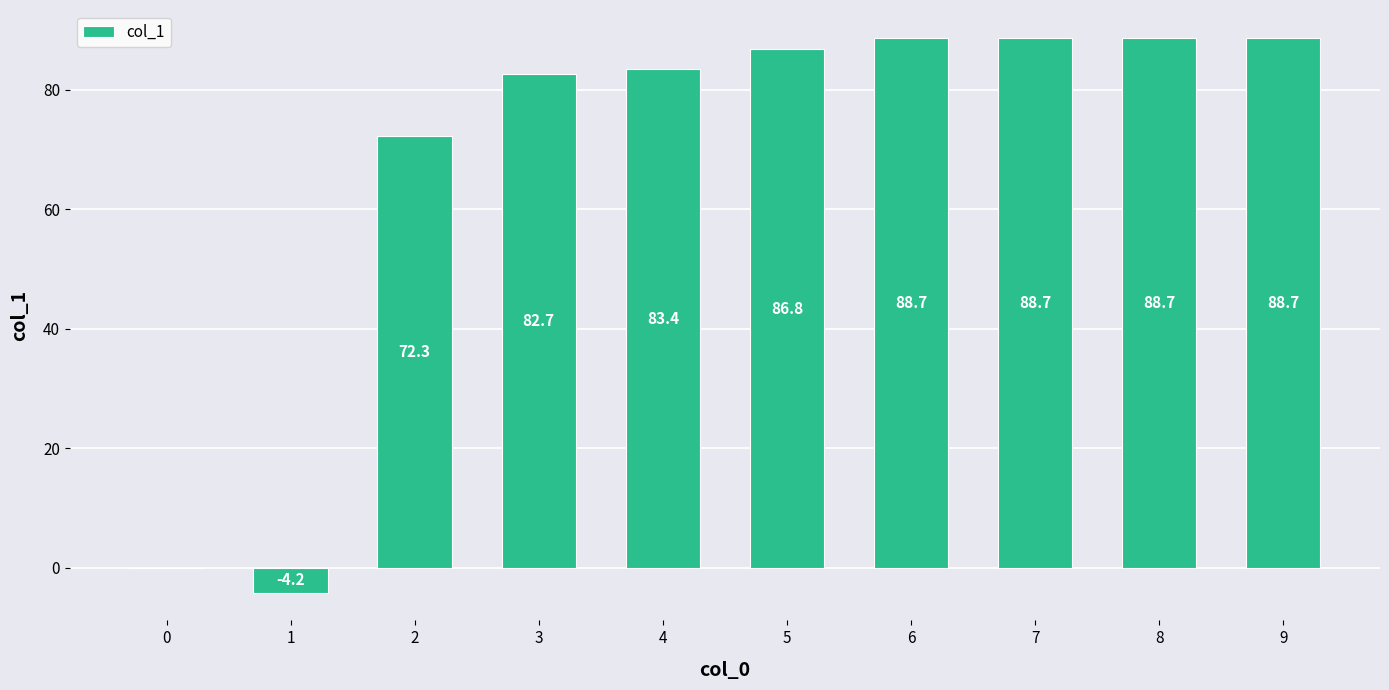

What is the difference between the values at 1 and 4?

87.6